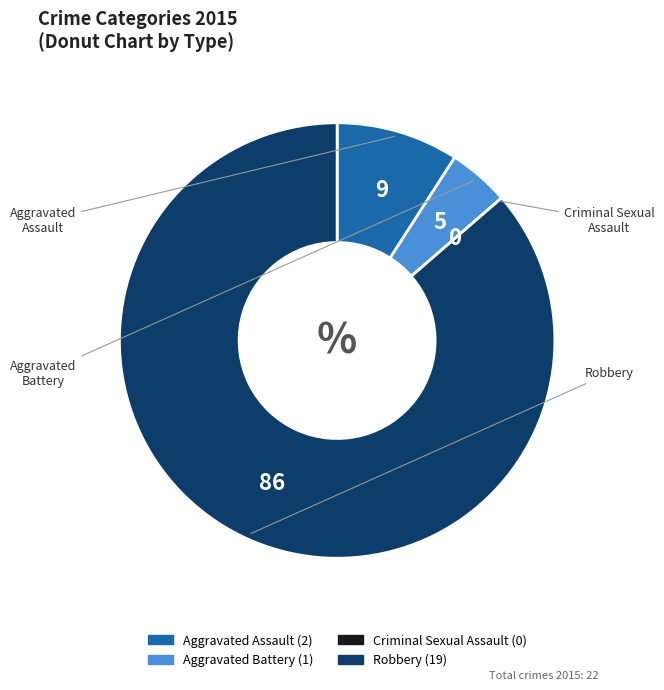

What is the largest slice in the pie chart?

Robbery